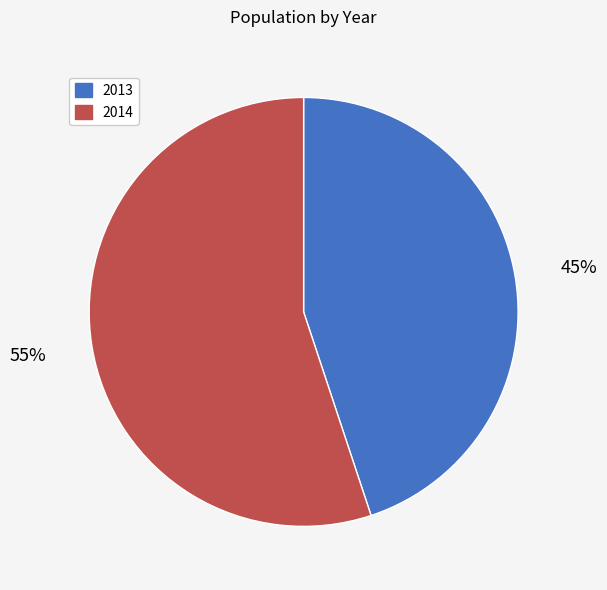

To the nearest percent, what portion does 2014 represent?

55%